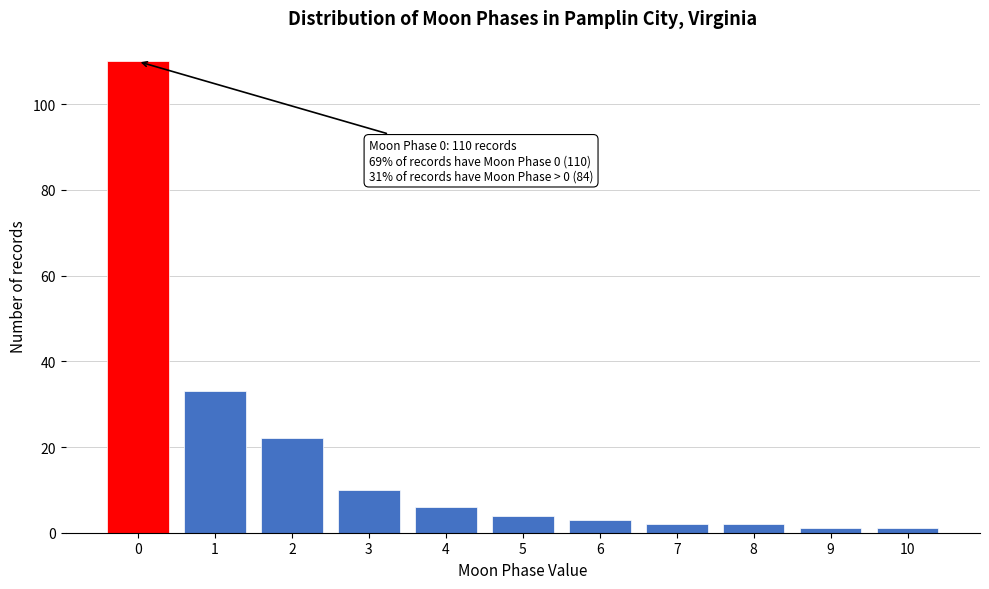

Reading left to right, list all the values displayed in this chart.

0=110	1=33	2=22	3=10	4=6	5=4	6=3	7=2	8=2	9=1	10=1